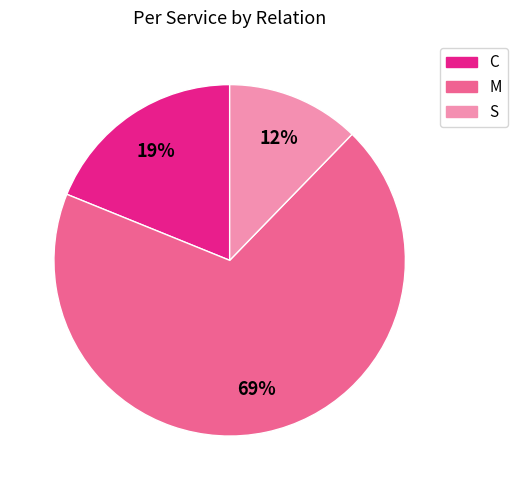

Count the number of slices in the pie.

3